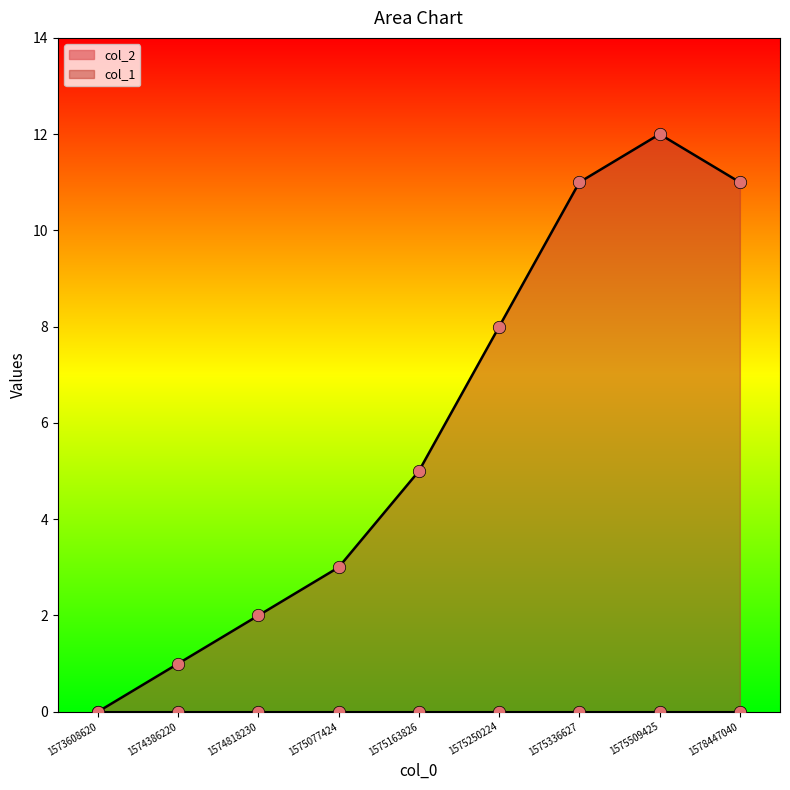

What is the change in value from 1575250224 to 1575509425?

+4